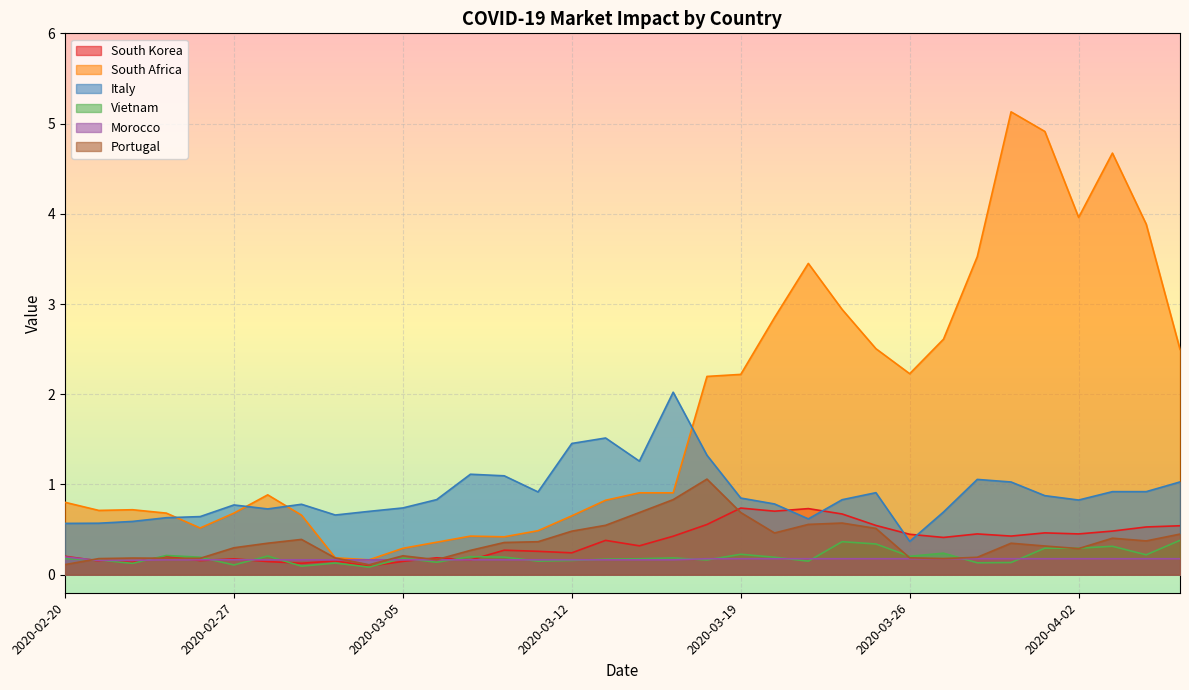

The value of Portugal at 2020-04-07 is 0.5. True or false?

True